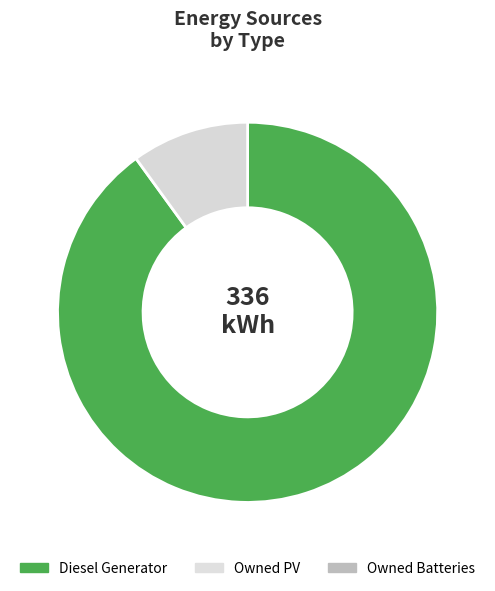

How many slices are in this pie chart?

2